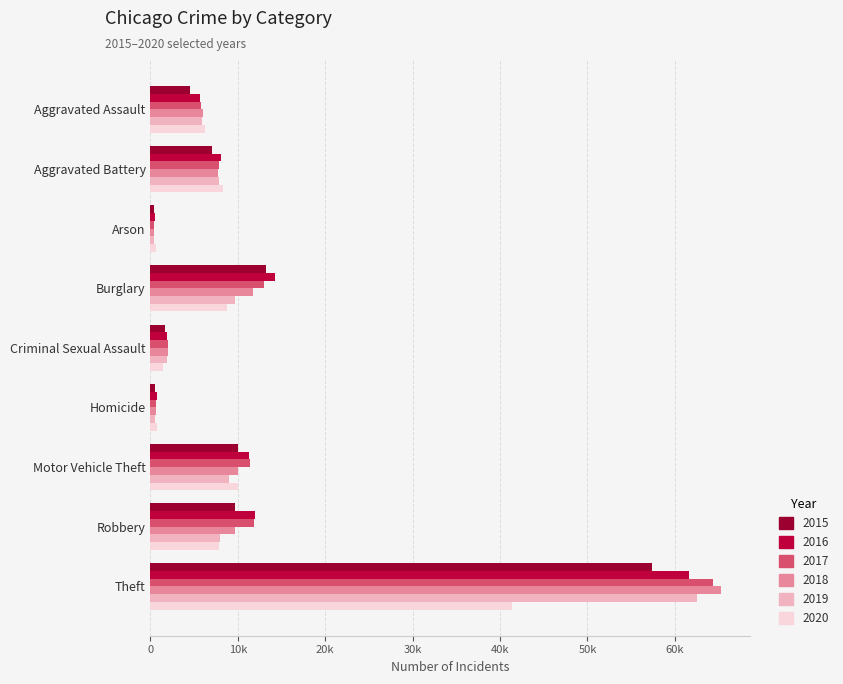

Read the 2015 value at Criminal Sexual Assault.

1703